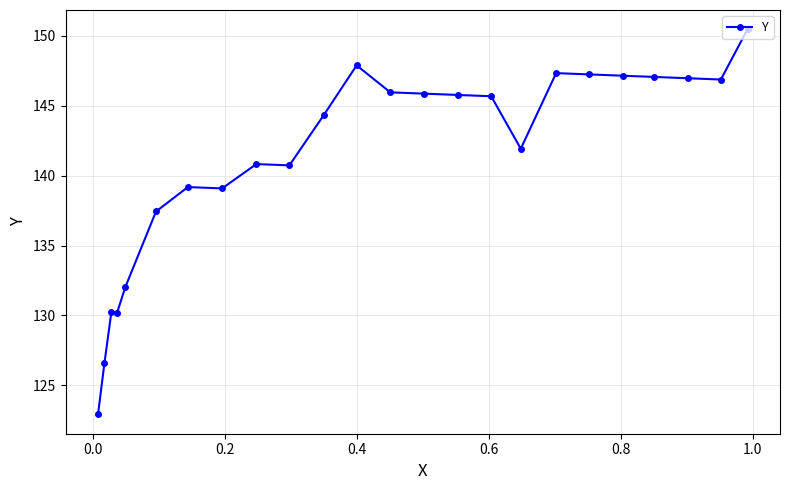

What is the average value?

141.2